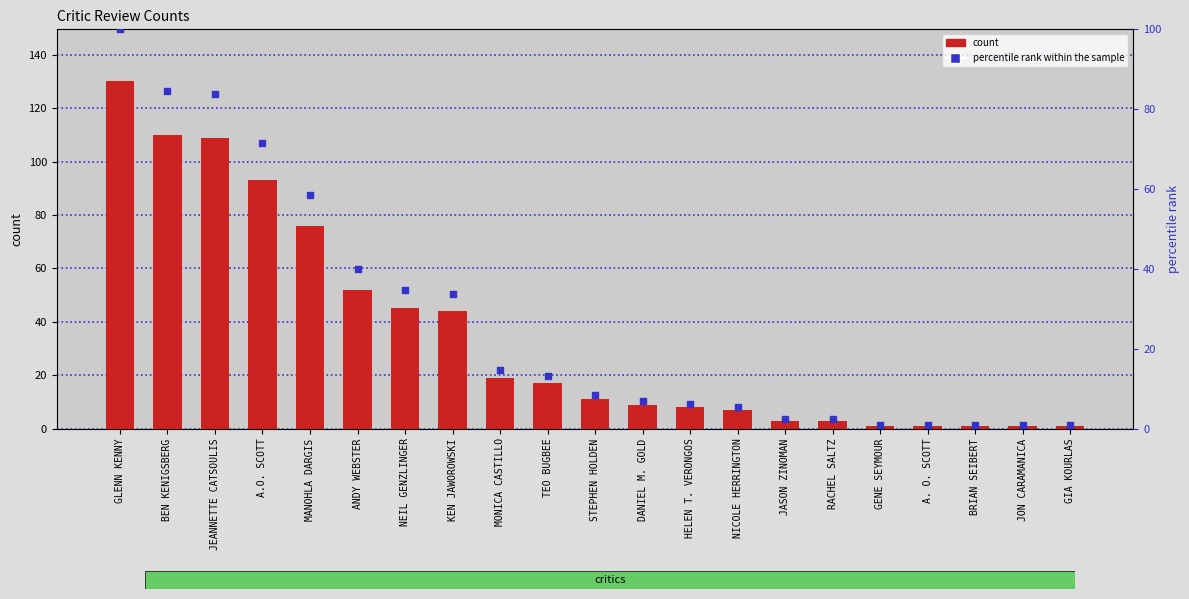

At which category is the sum across all series the highest?

GLENN KENNY